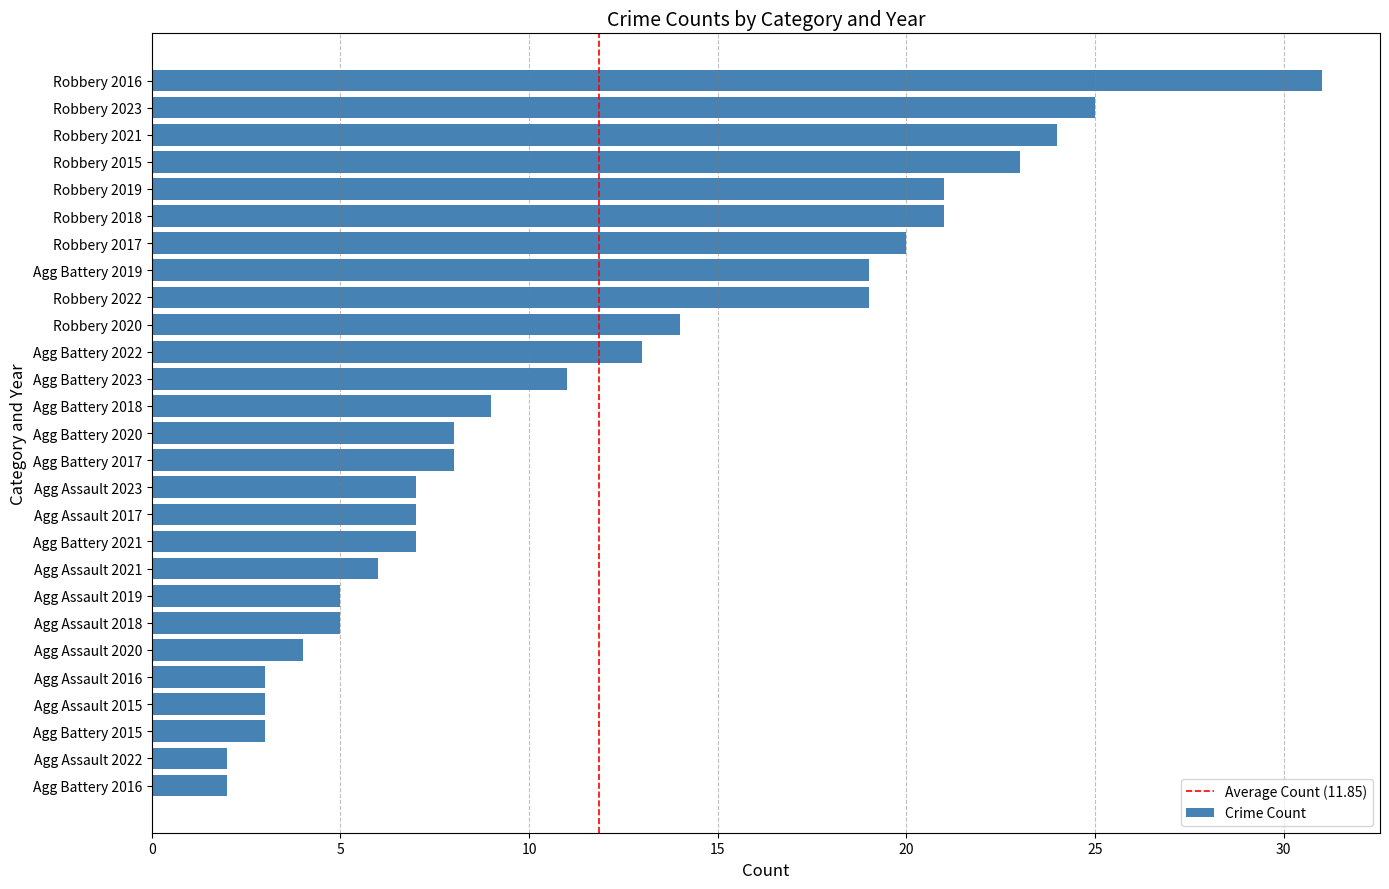

At which category does the chart reach its peak across all series?

Robbery 2016